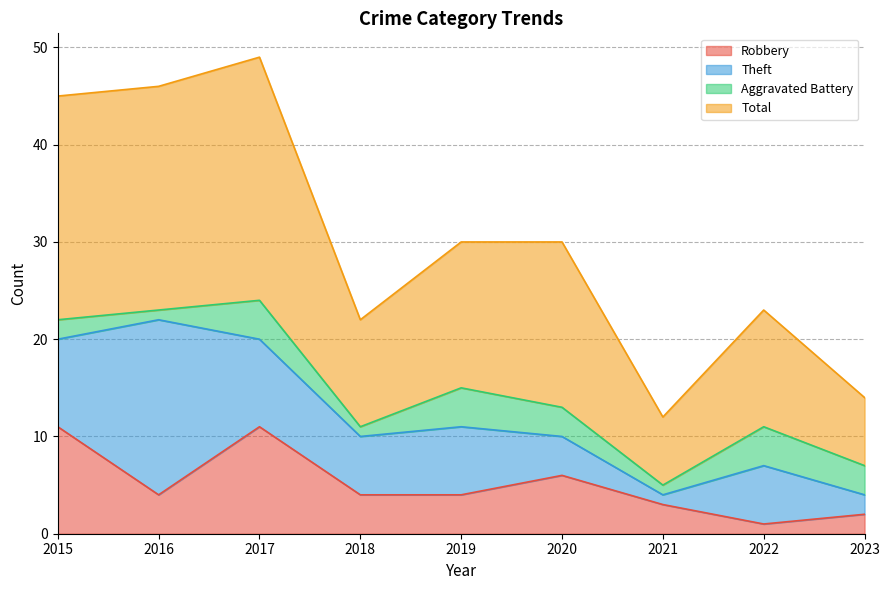

How many lines are shown in the chart?

4